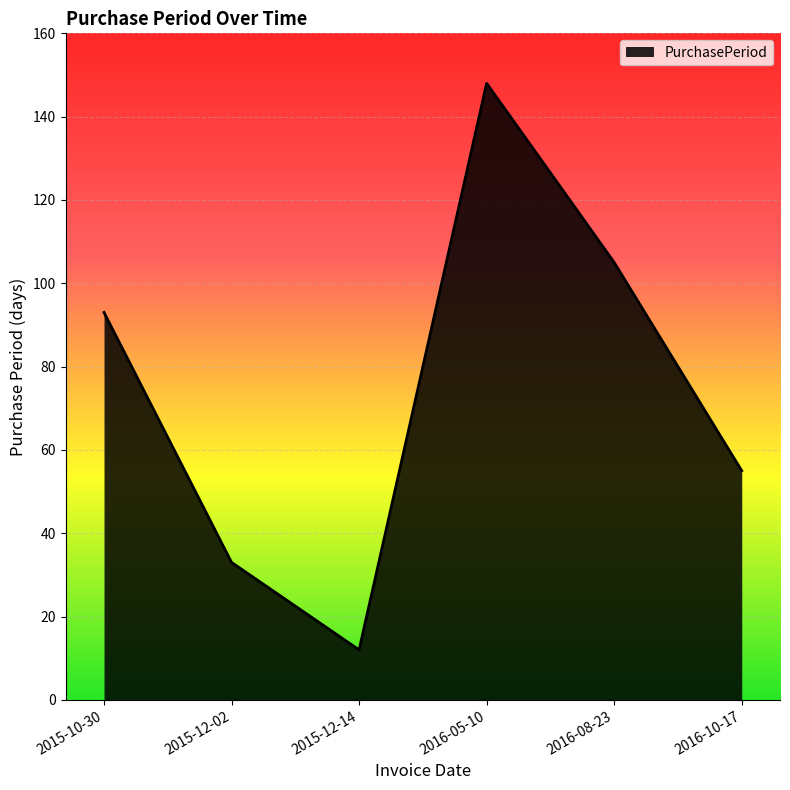

What is the difference between the maximum and minimum values?

136